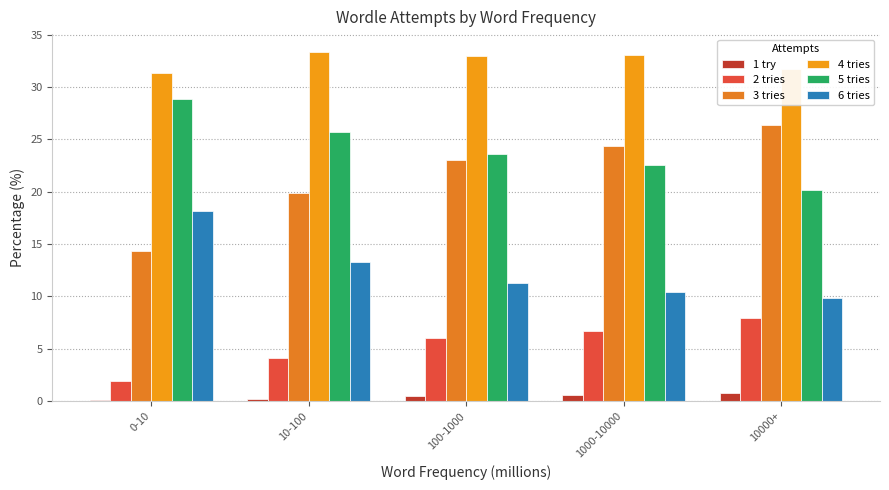

Which category has the lowest value in the 6 tries series?

10000+